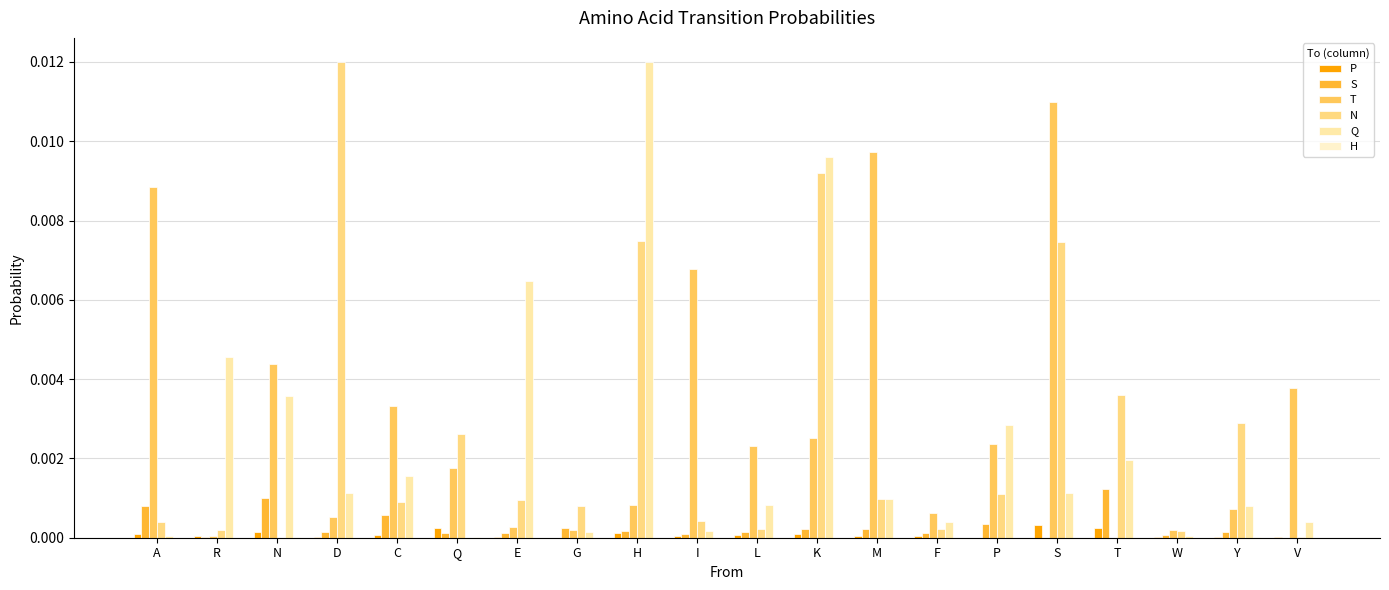

Which series has the largest total across all categories?

T